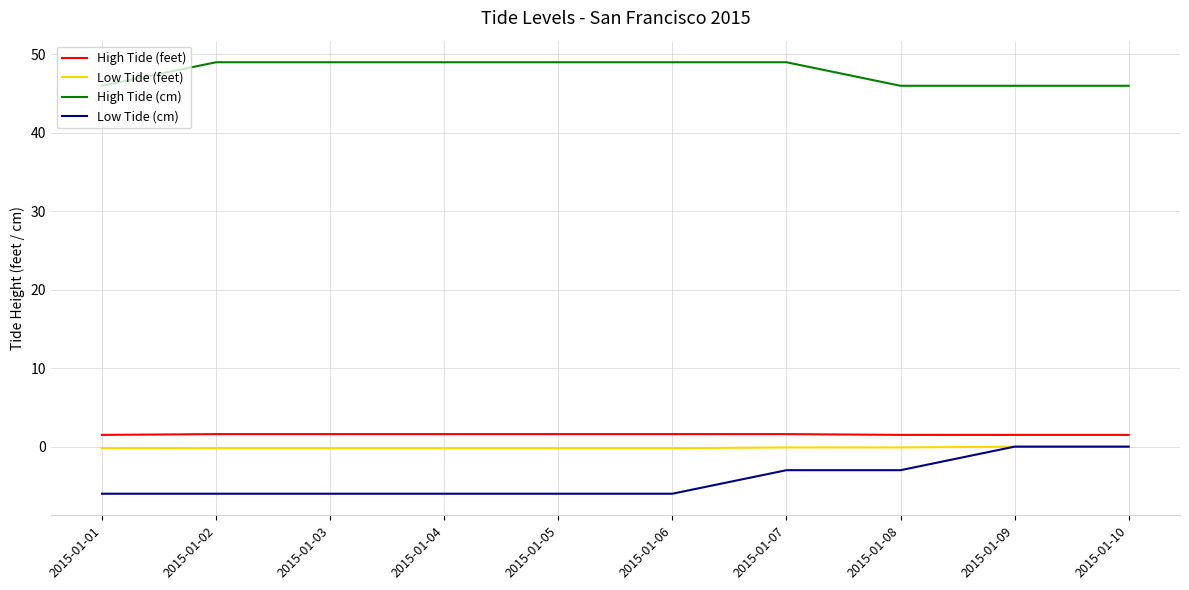

True or false: Low Tide (cm) has a value of -6.0 at 2015-01-06.

True